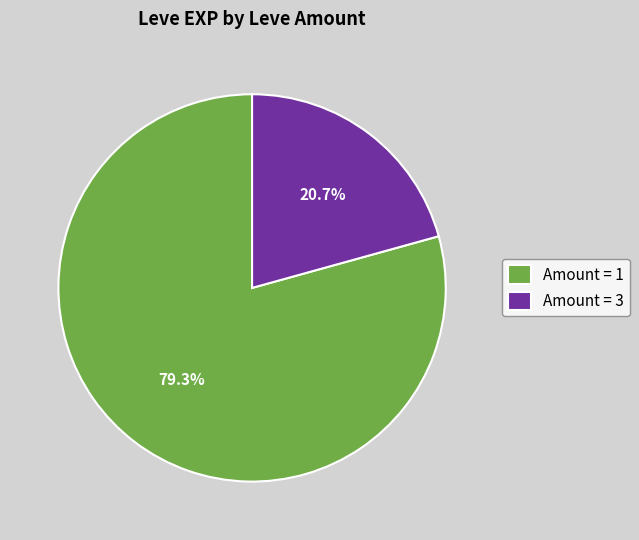

What is the total percentage of Amount = 3 and Amount = 1?

100.0%